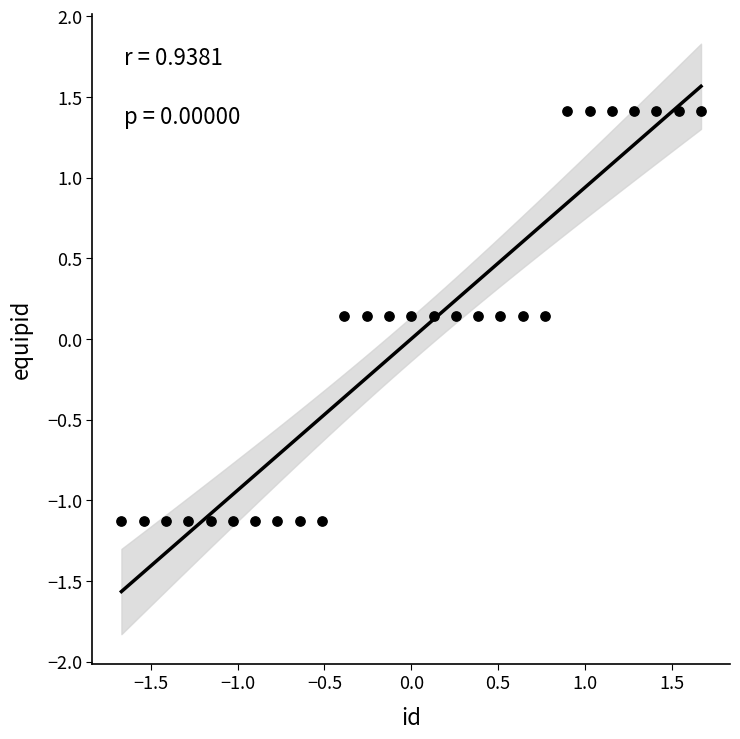

What is the range of X values (max minus min)?

3.3